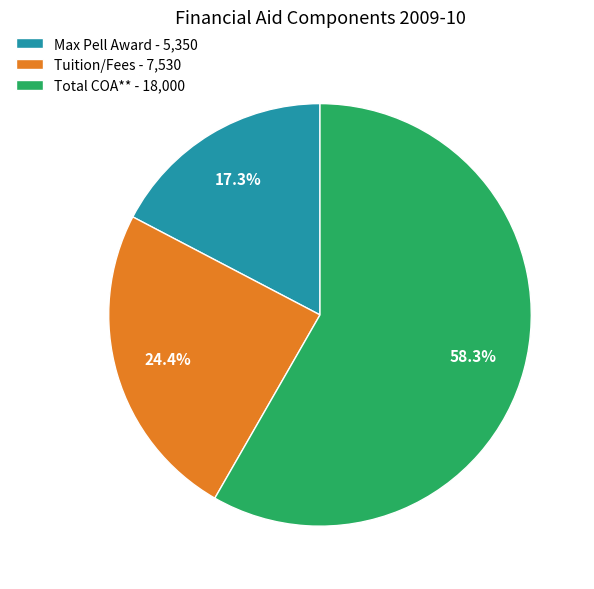

What is the ratio of the value at Total COA** - 18,000 to the value at Tuition/Fees - 7,530?

2.4